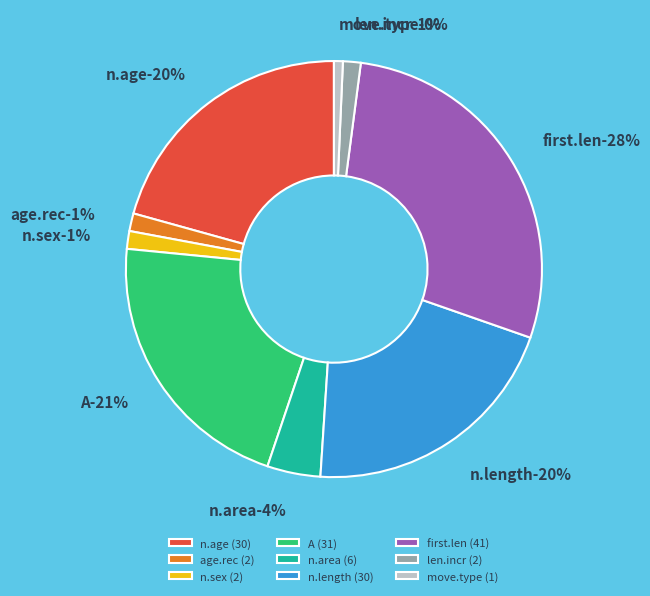

What is the largest slice in the pie chart?

first.len